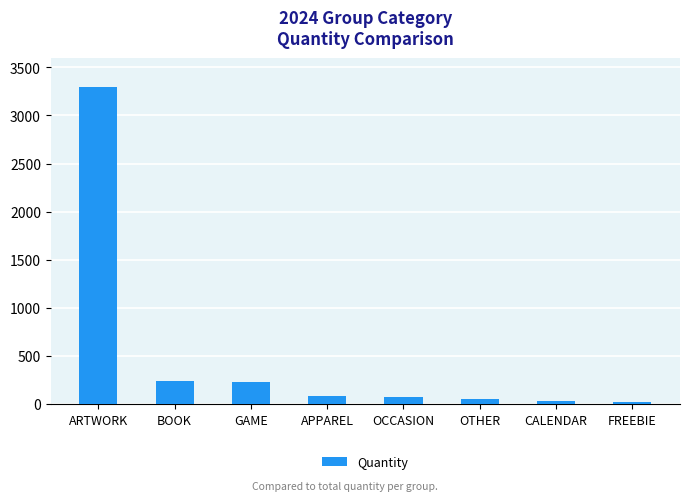

How many data points does each series have?

8